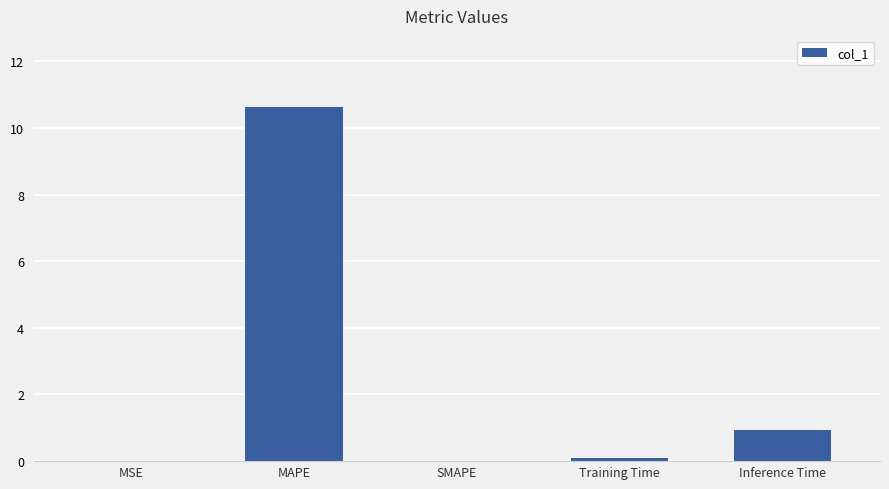

How many data points does each series have?

5